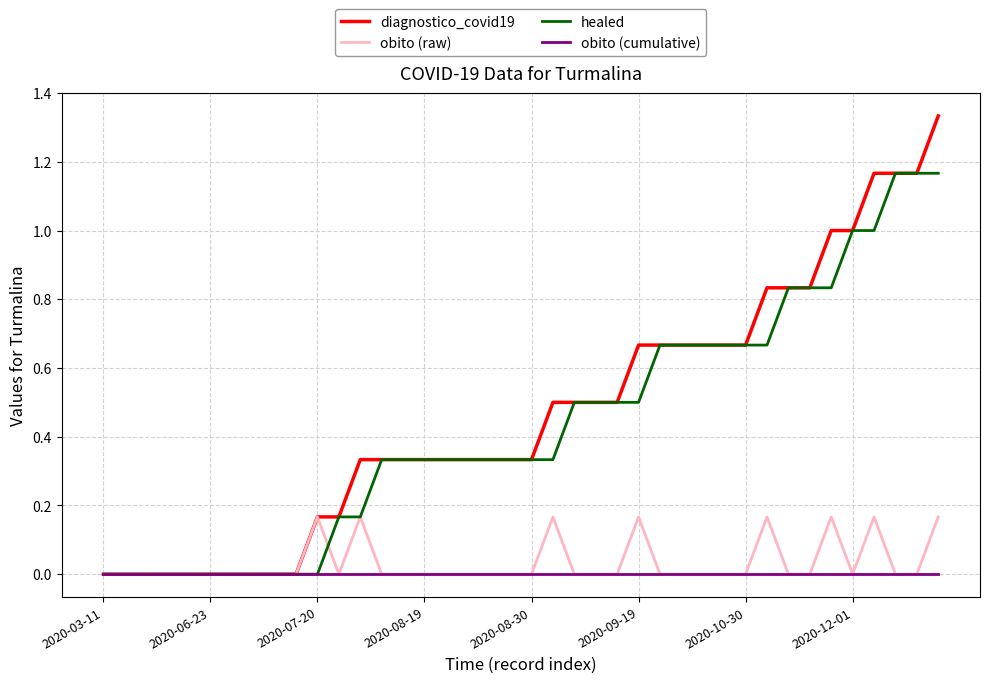

Which series has the largest range (max minus min)?

diagnostico_covid19